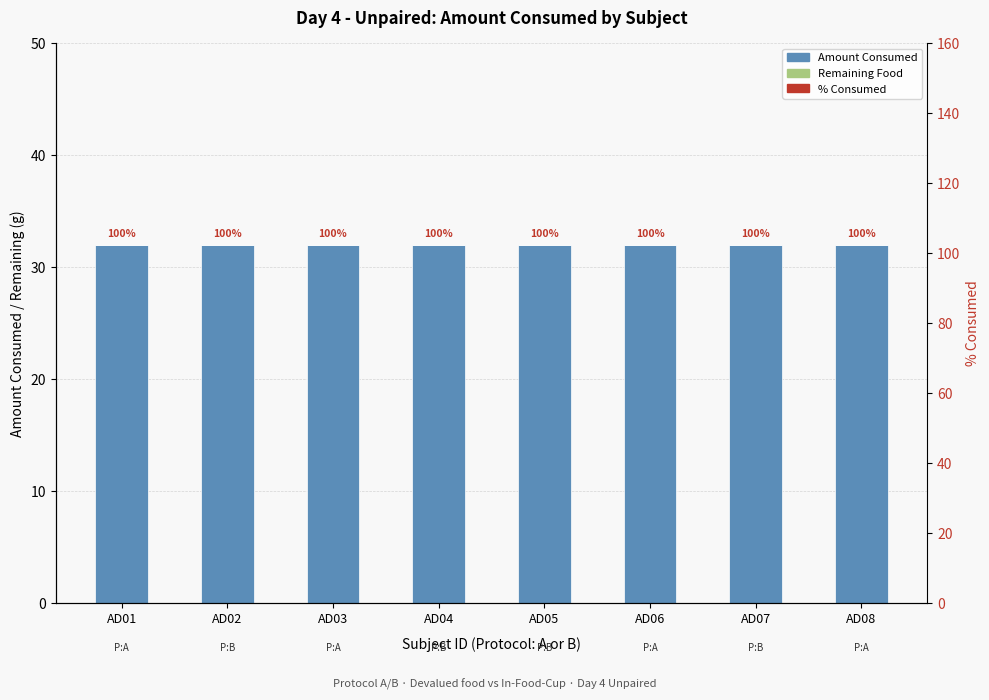

How many series are shown in this chart?

3